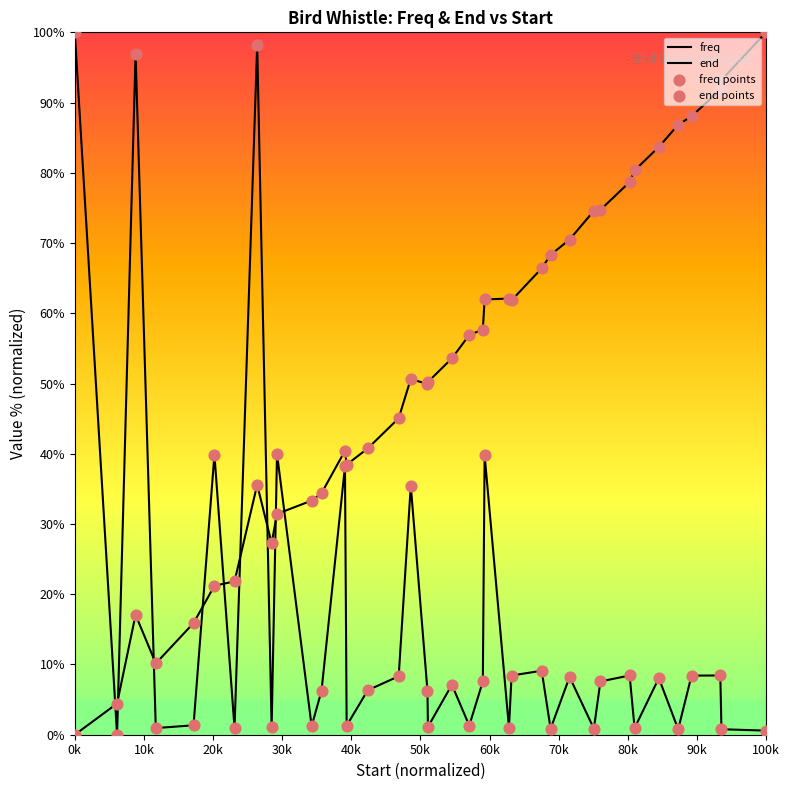

Which series contains the highest Y value?

freq